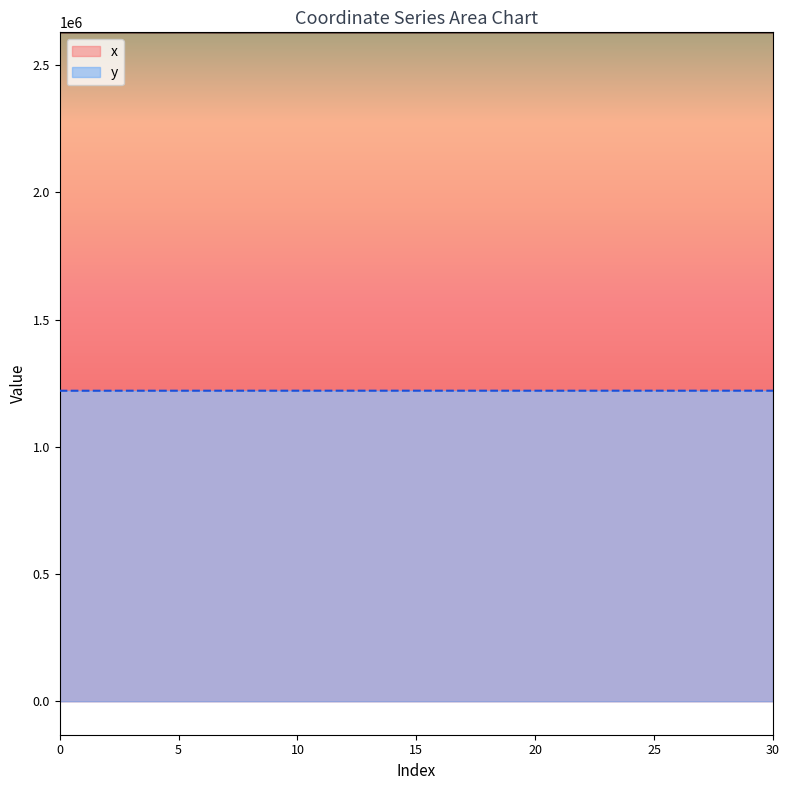

What is the average value of the x series?

2628924.0